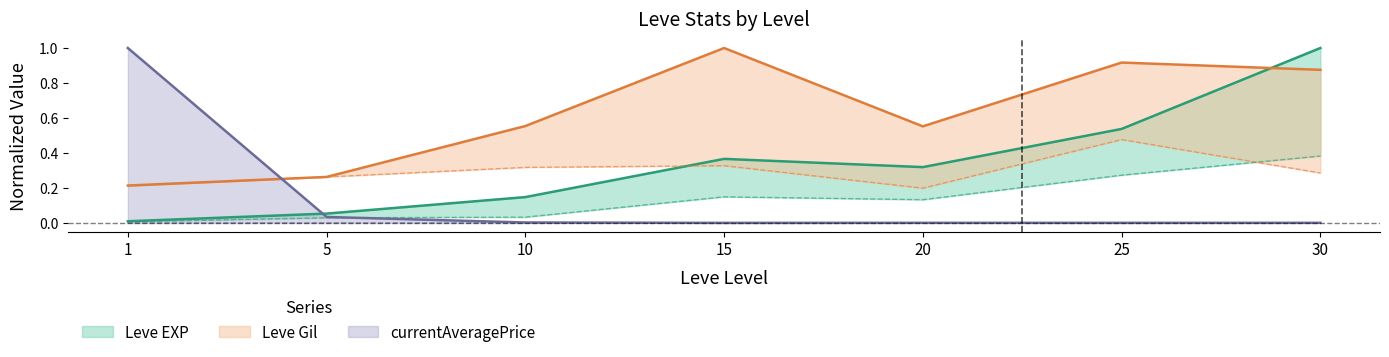

Rank the series by their average value, from lowest to highest.

currentAveragePrice, Leve EXP, Leve Gil